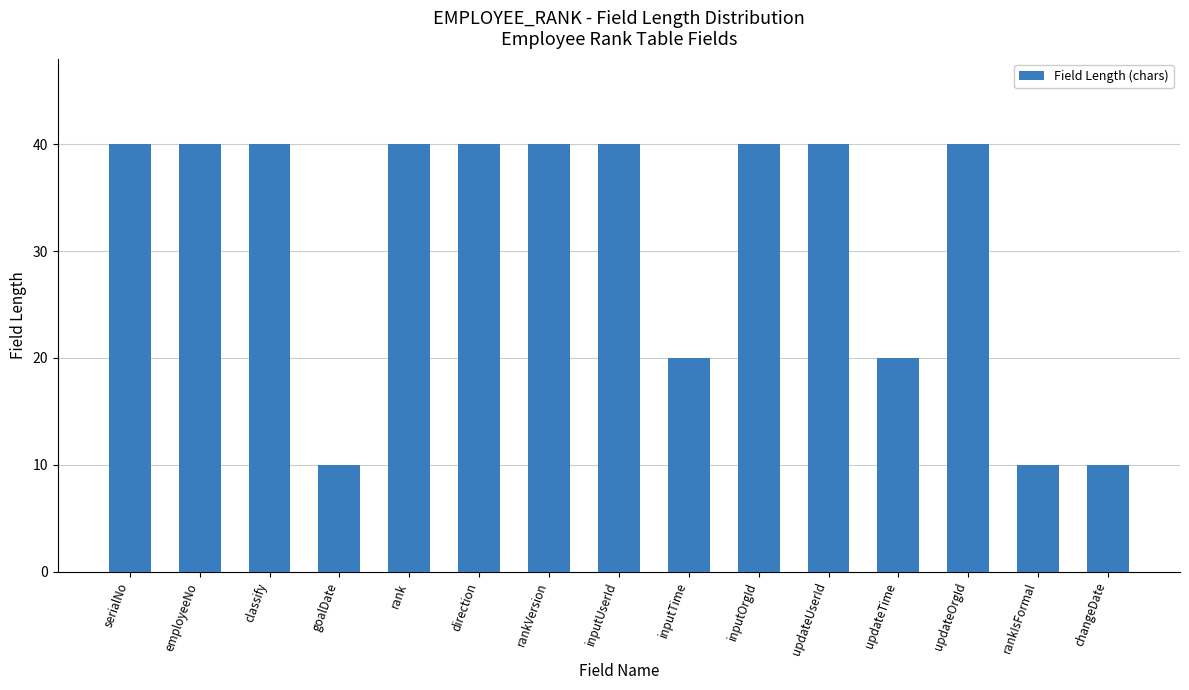

The chart shows a value of 40 at employeeNo. True or false?

True